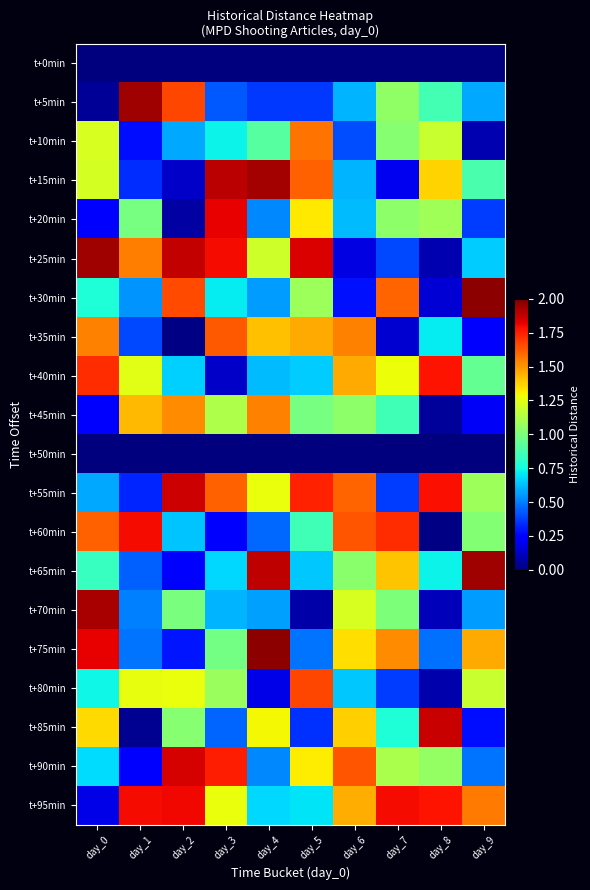

At how many categories does at least one series exceed 1?

10